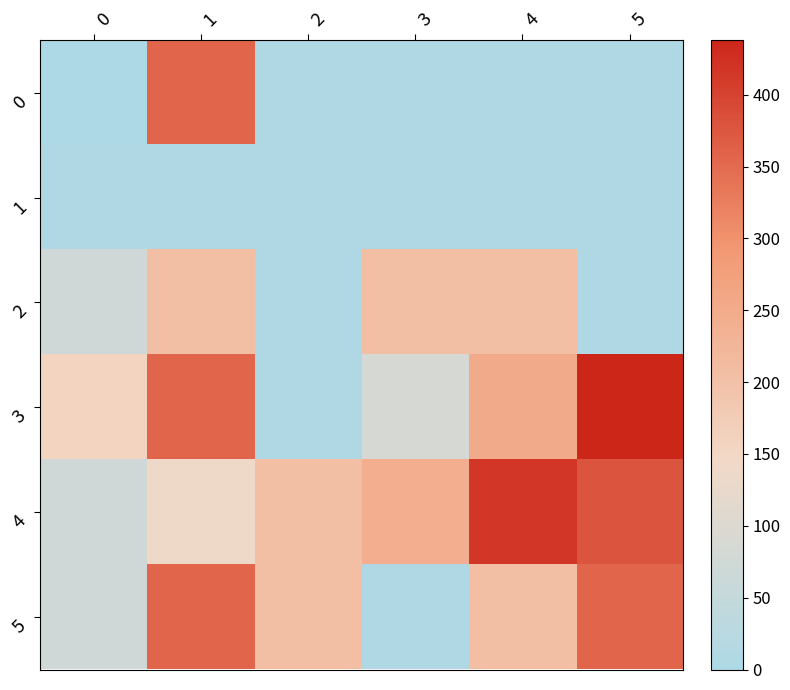

At which category is the sum across all series the highest?

1